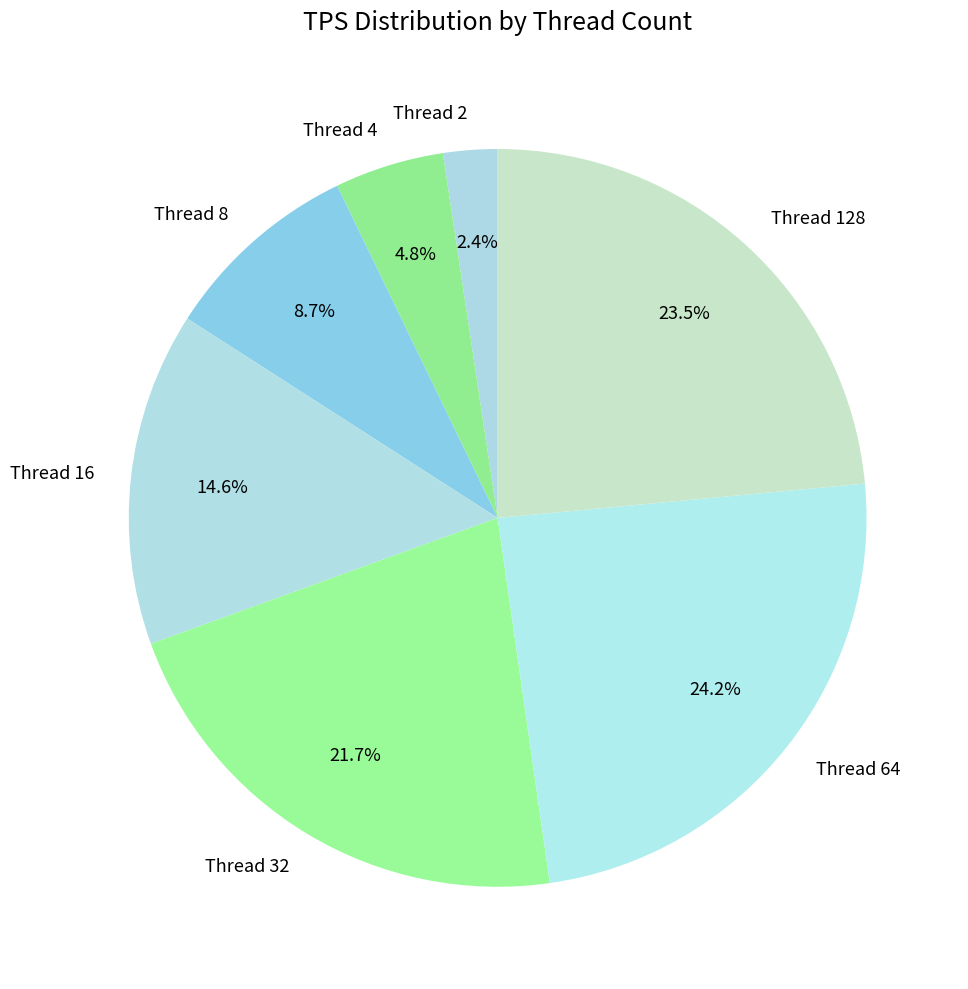

Between Thread 16 and Thread 8, which is larger?

Thread 16